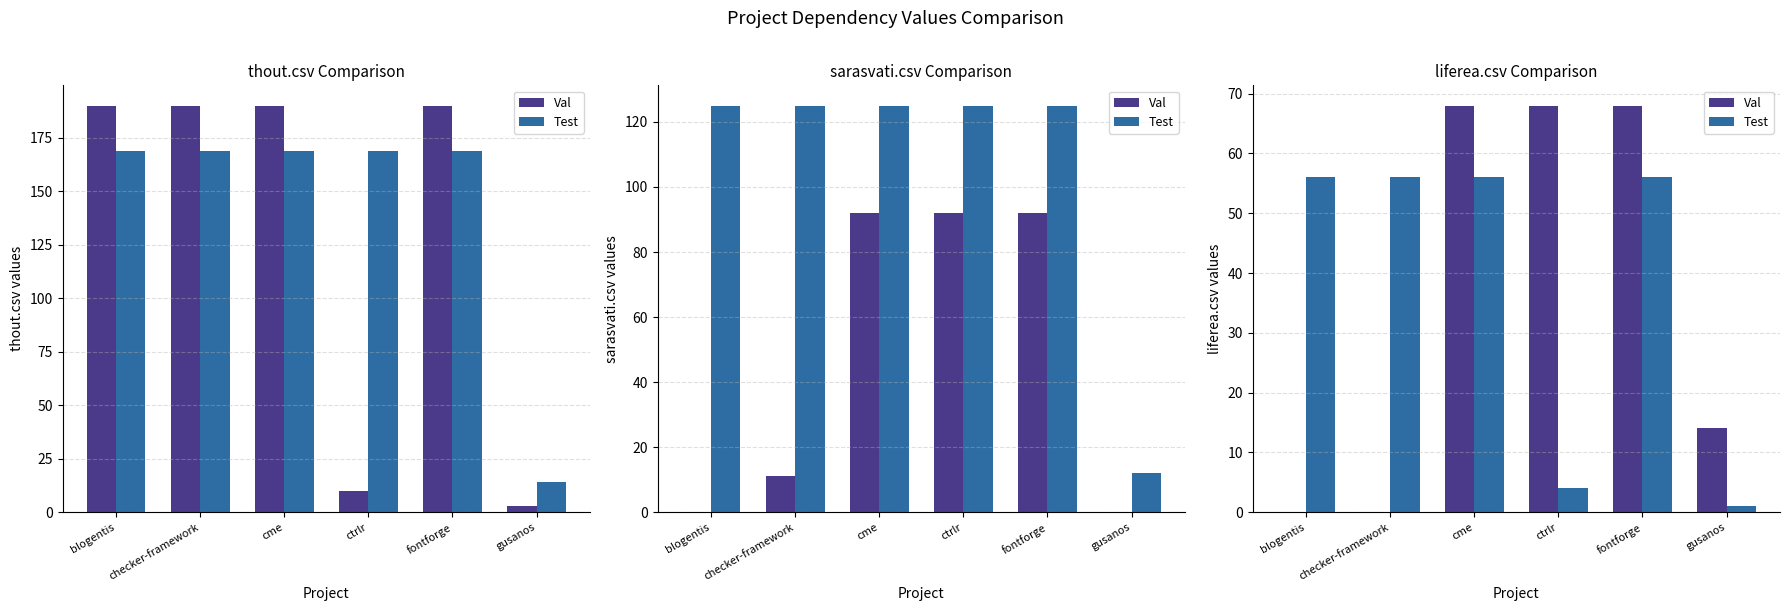

Which series changed the most between cme and fontforge?

Val